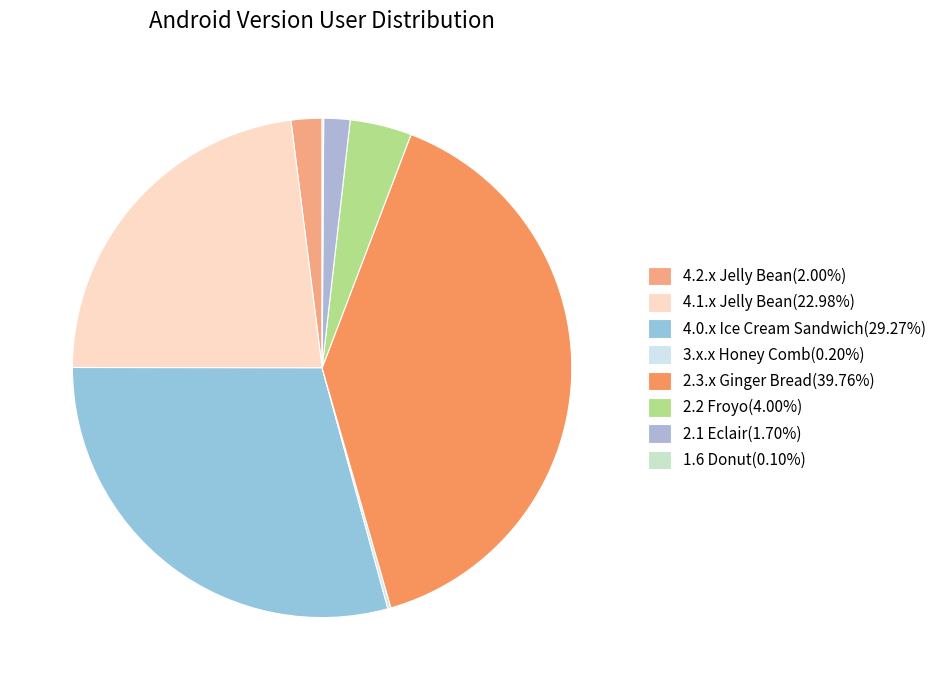

Rank the categories by value from highest to lowest.

2.3.x Ginger Bread, 4.0.x Ice Cream Sandwich, 4.1.x Jelly Bean, 2.2 Froyo, 4.2.x Jelly Bean, 2.1 Eclair, 3.x.x Honey Comb, 1.6 Donut